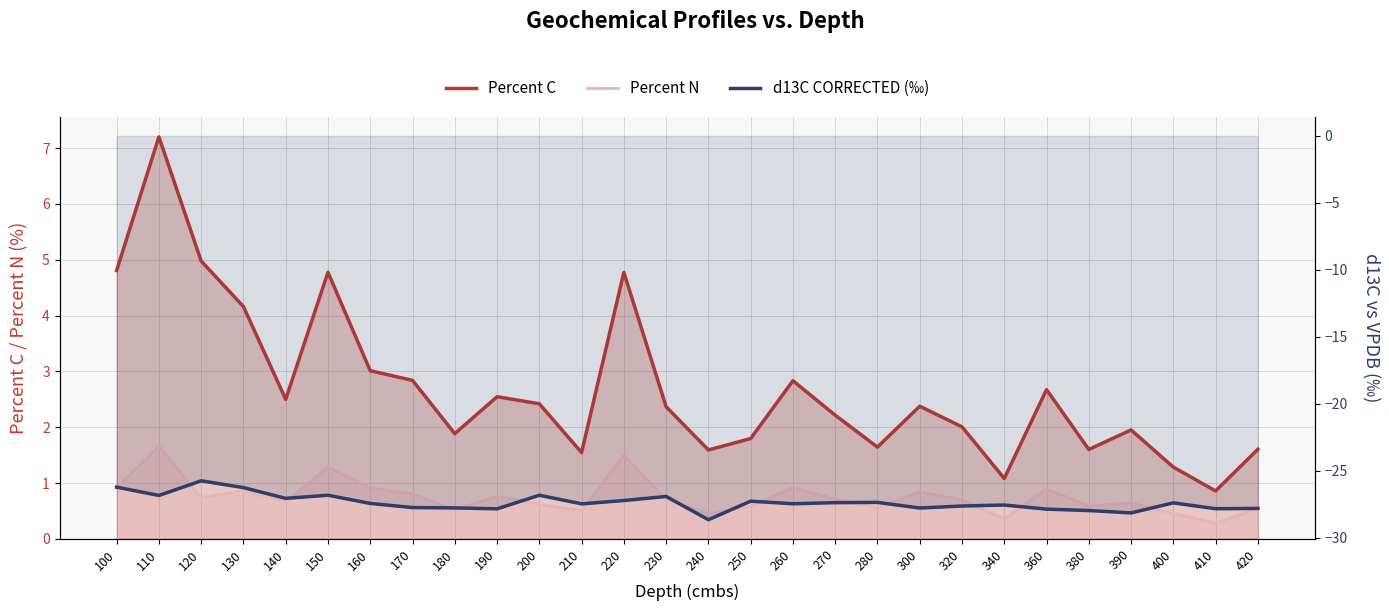

Which series has the largest total across all categories?

Percent C